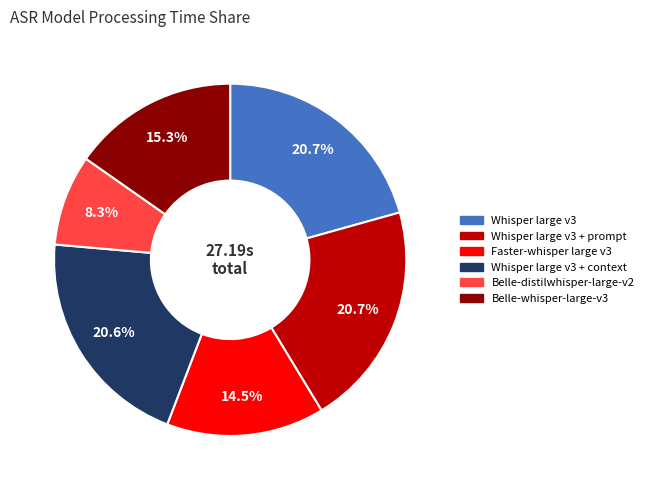

To the nearest percent, what is the difference between the Faster-whisper large v3 and Belle-whisper-large-v3 slice percentages?

1%